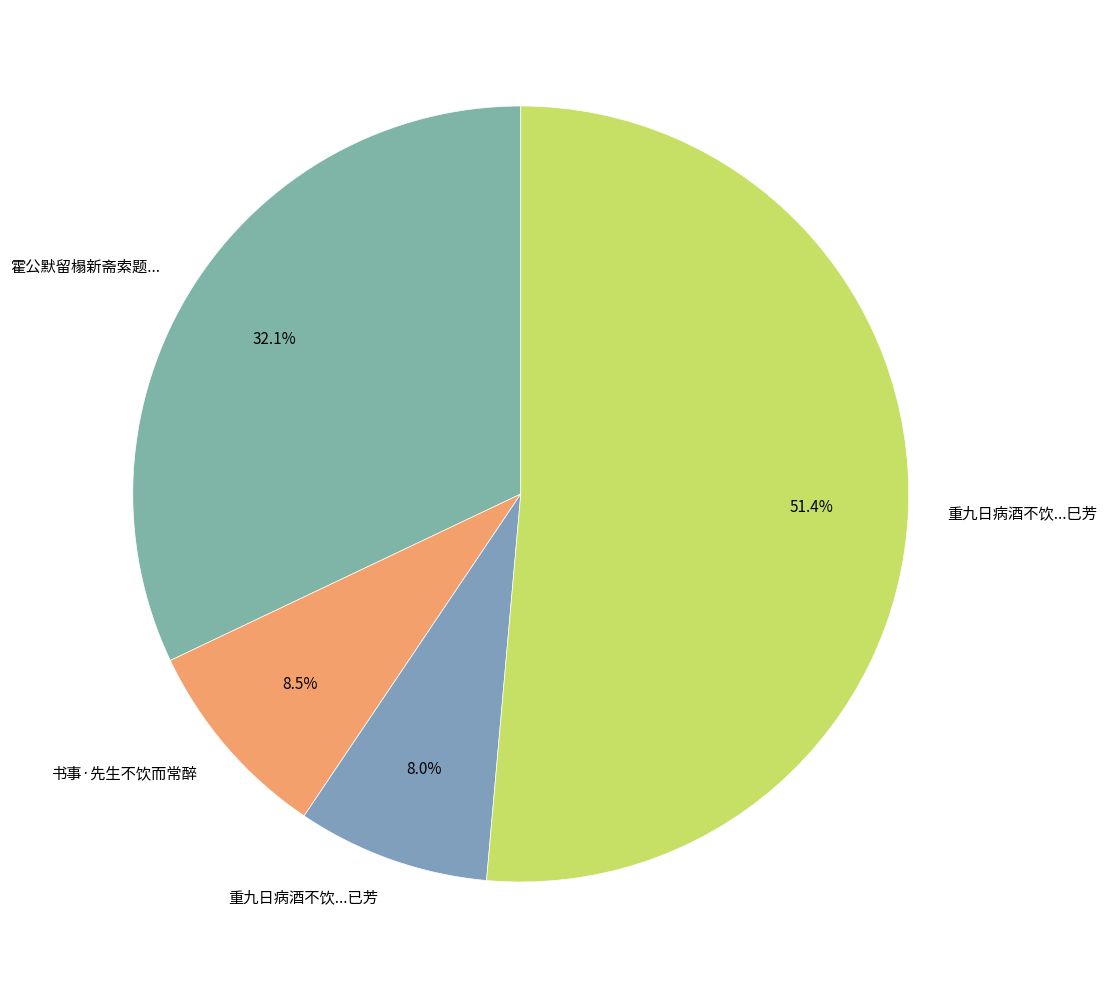

Combined, what portion of the pie is 书事·先生不饮而常醉 and 霍公默留榻新斋索题...?

40.6%